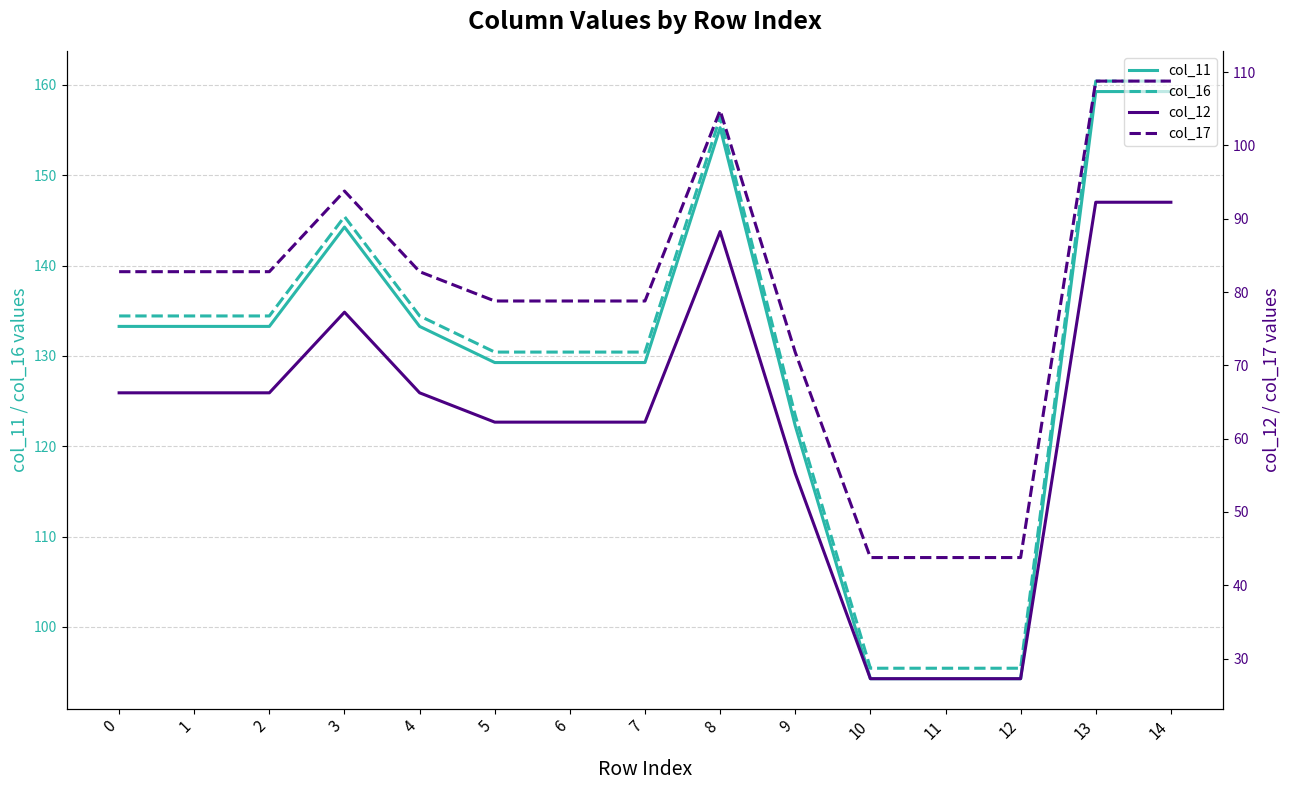

What is the greatest value displayed?

160.4